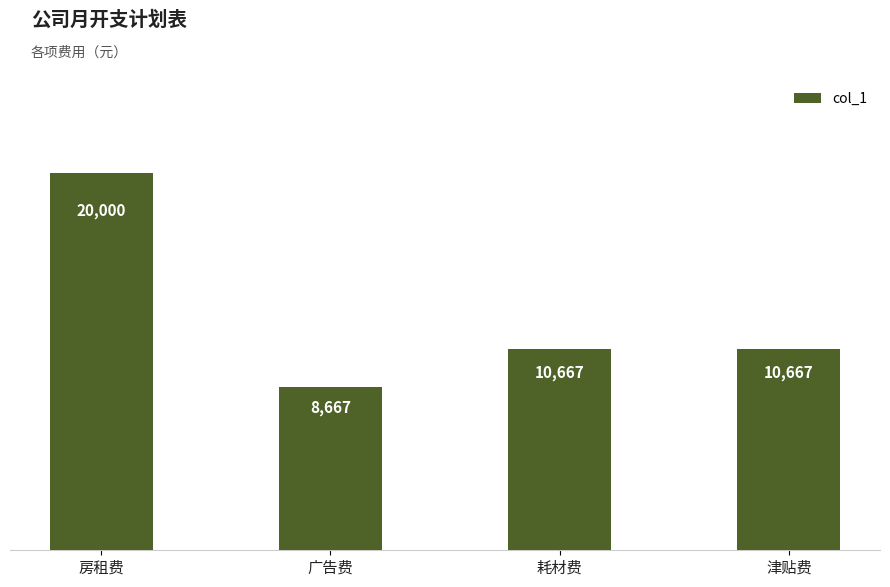

What is the ratio of the value at 耗材费 to the value at 津贴费?

1.0